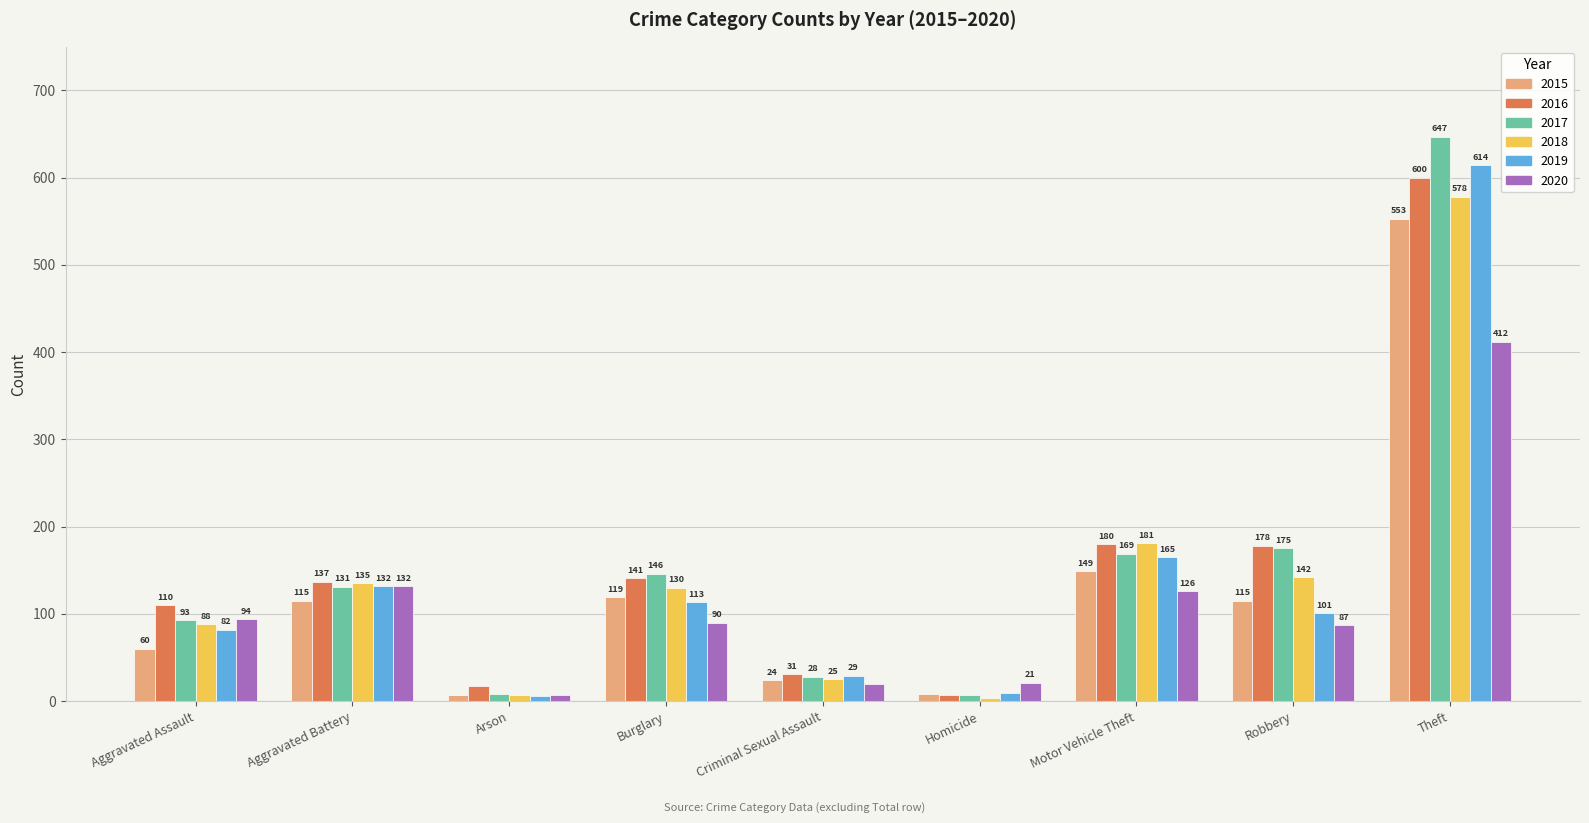

Where does the 2020 series first go above 90?

Aggravated Assault